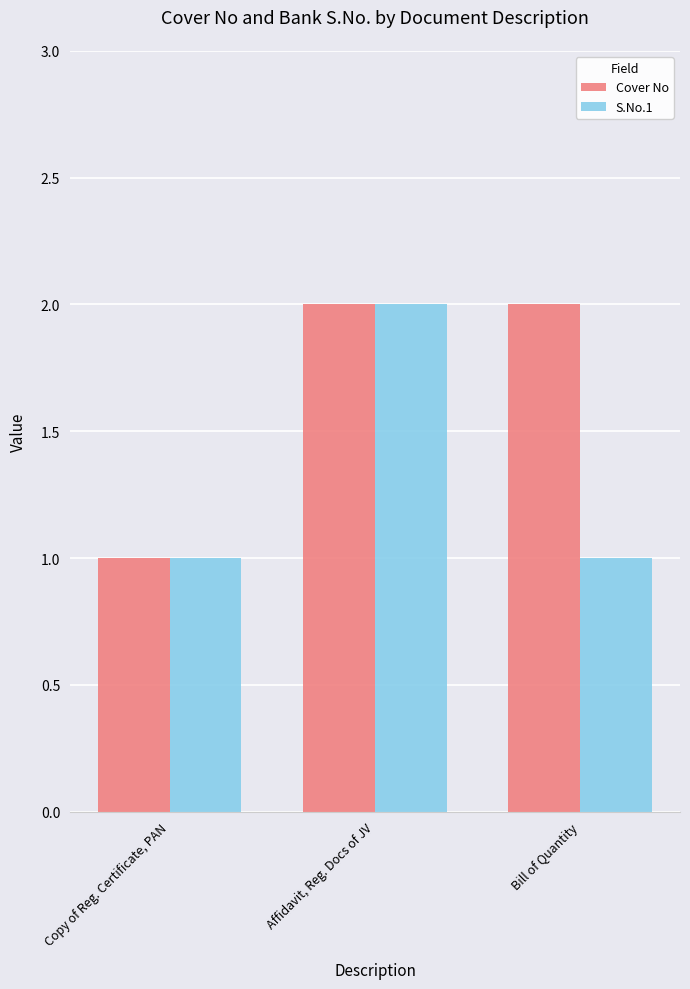

Is it true that S.No.1 equals 0 at Copy of Reg. Certificate, PAN?

False